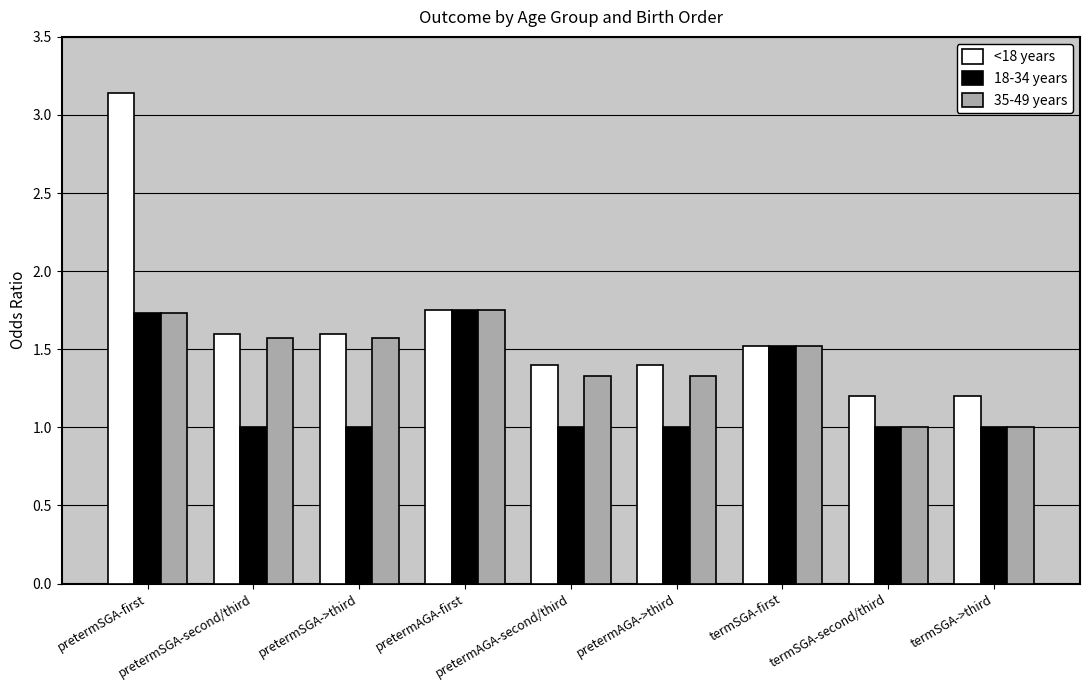

Which series has the largest total across all categories?

<18 years